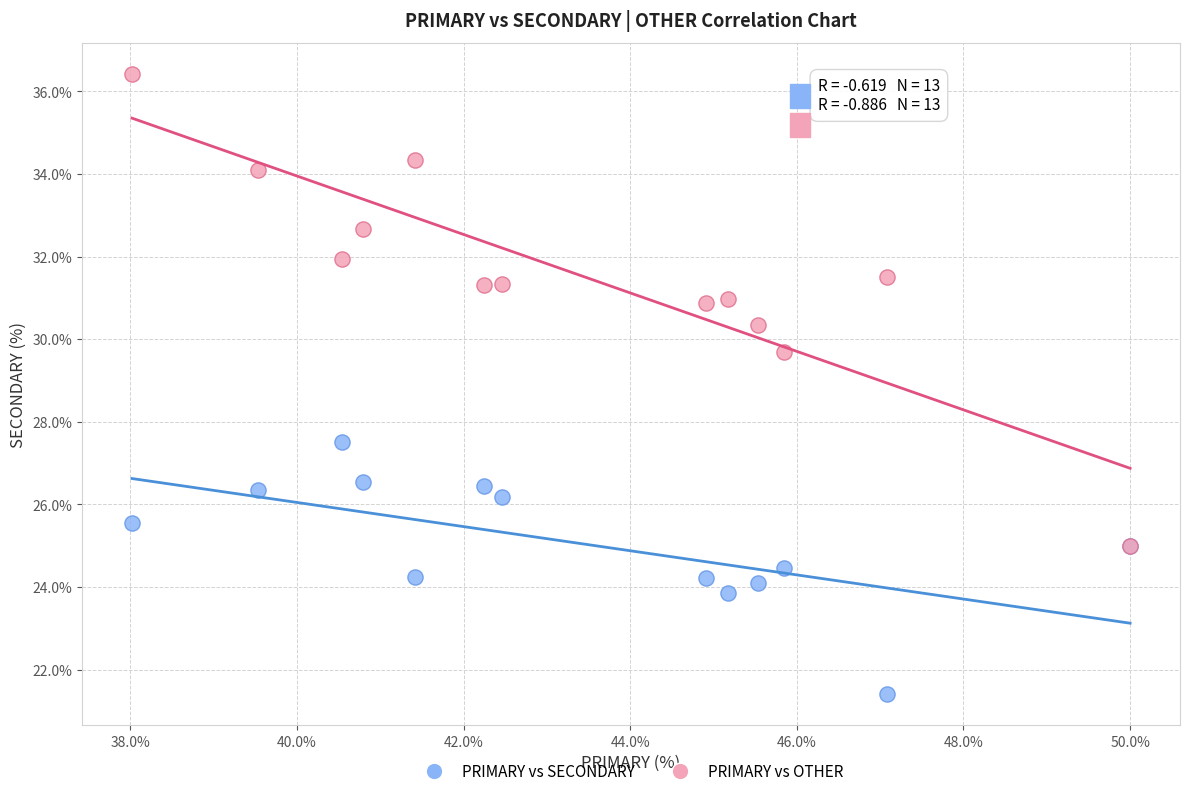

Across all series, what Y value is closest to 28?

27.5